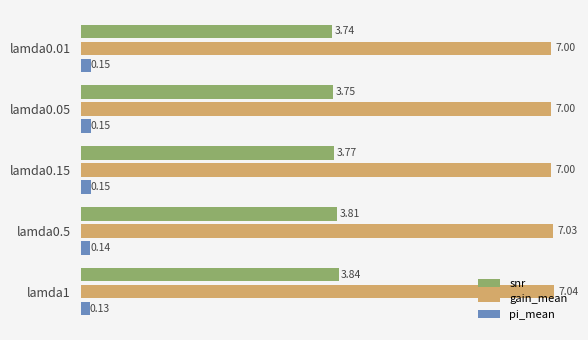

What is the greatest value displayed?

7.0